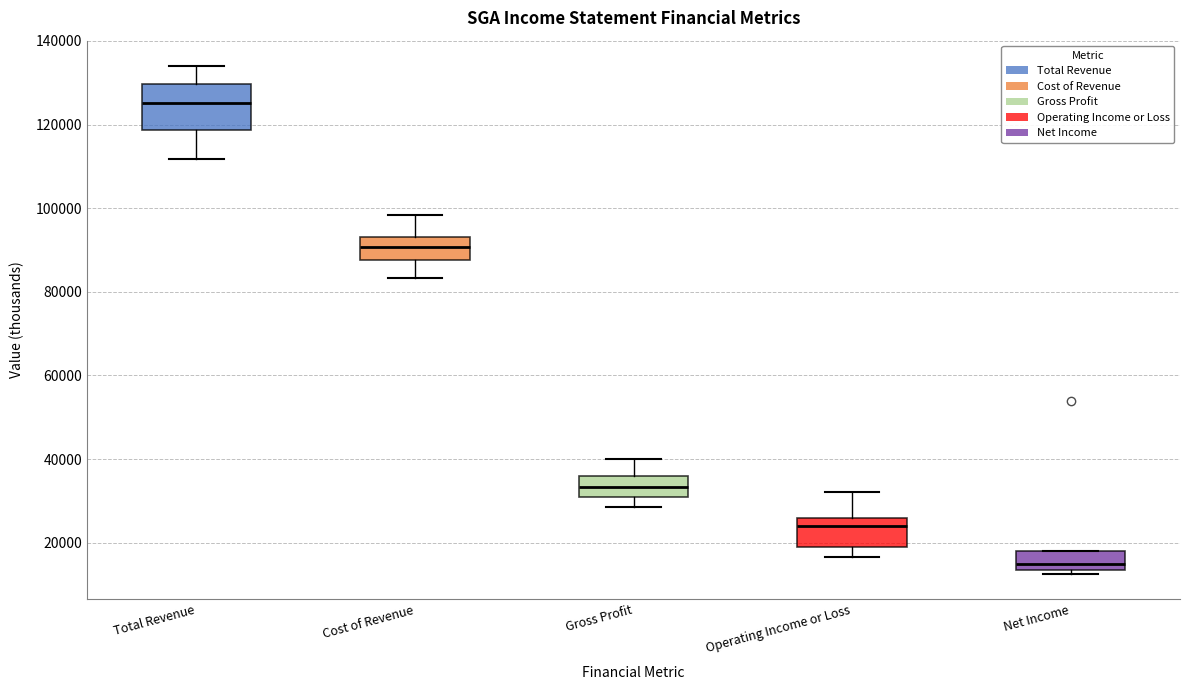

Which box's median line is the lowest?

Net Income